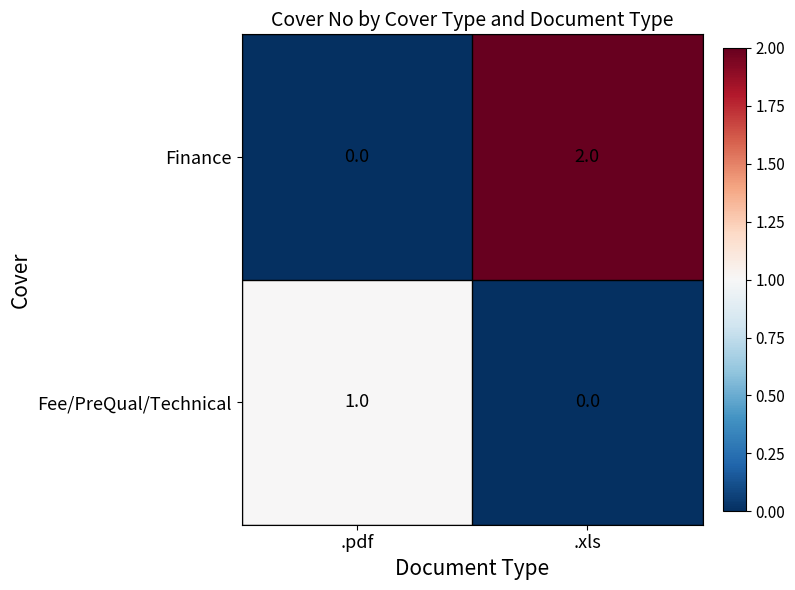

Where is Fee/PreQual/Technical nearest to the value 0?

.xls